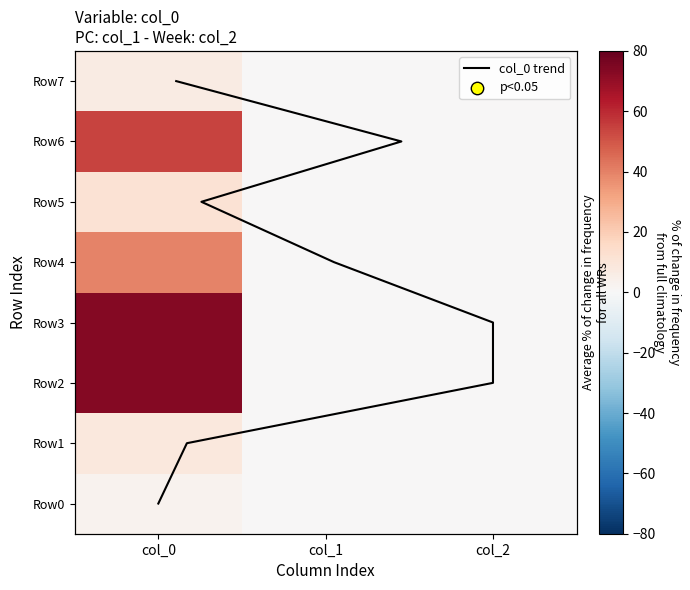

Which series has the largest total across all categories?

Row2